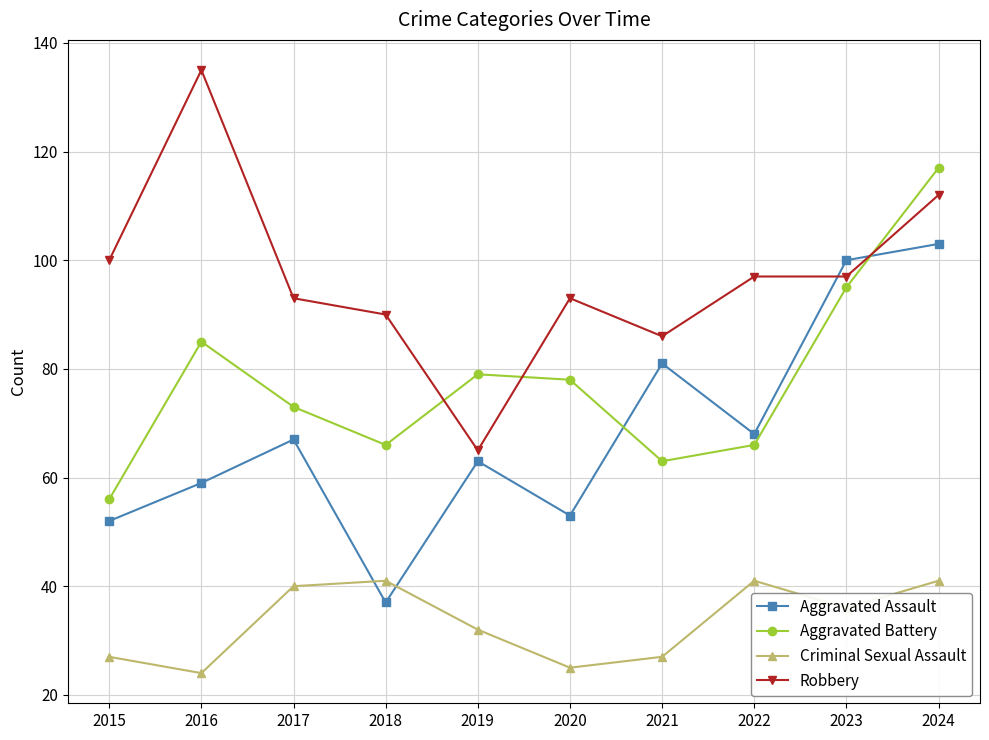

What is the sum of the Aggravated Battery values at 2021 and 2017?

136